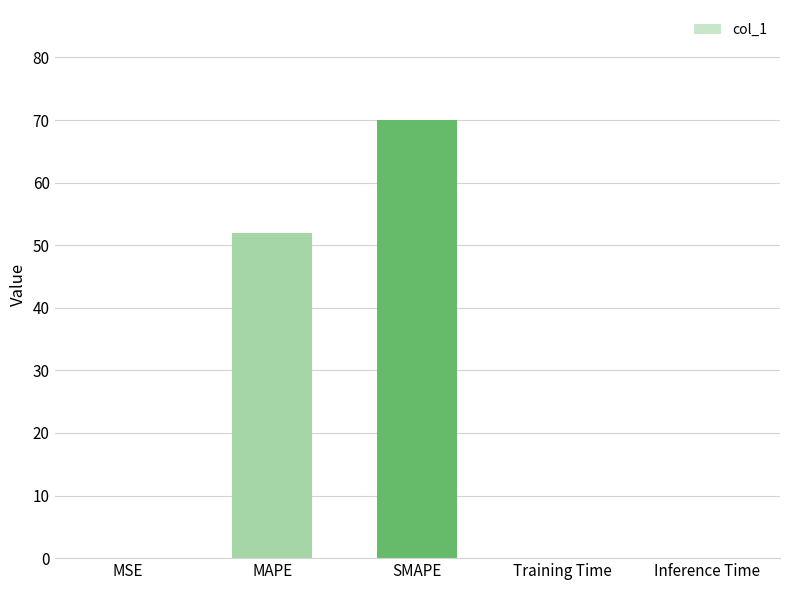

The chart shows a value of 51.9 at MAPE. True or false?

True